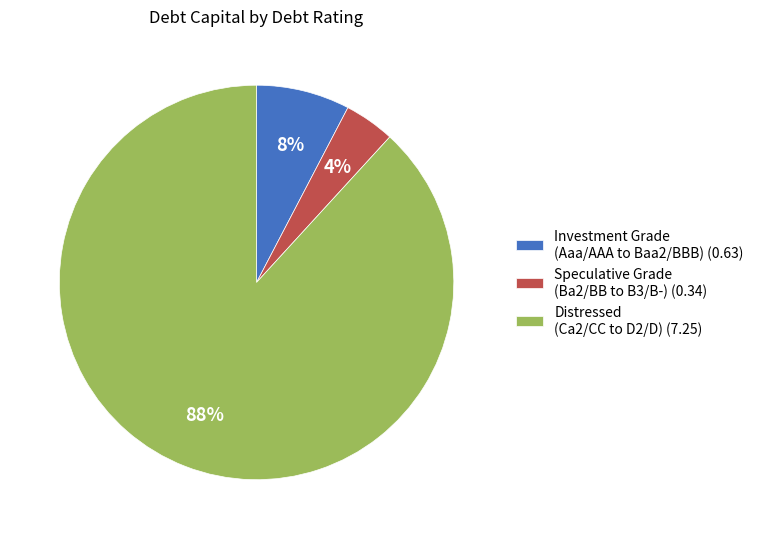

To the nearest percent, what percentage of the pie is Distressed (Ca2/CC to D2/D) (7.25)?

88%